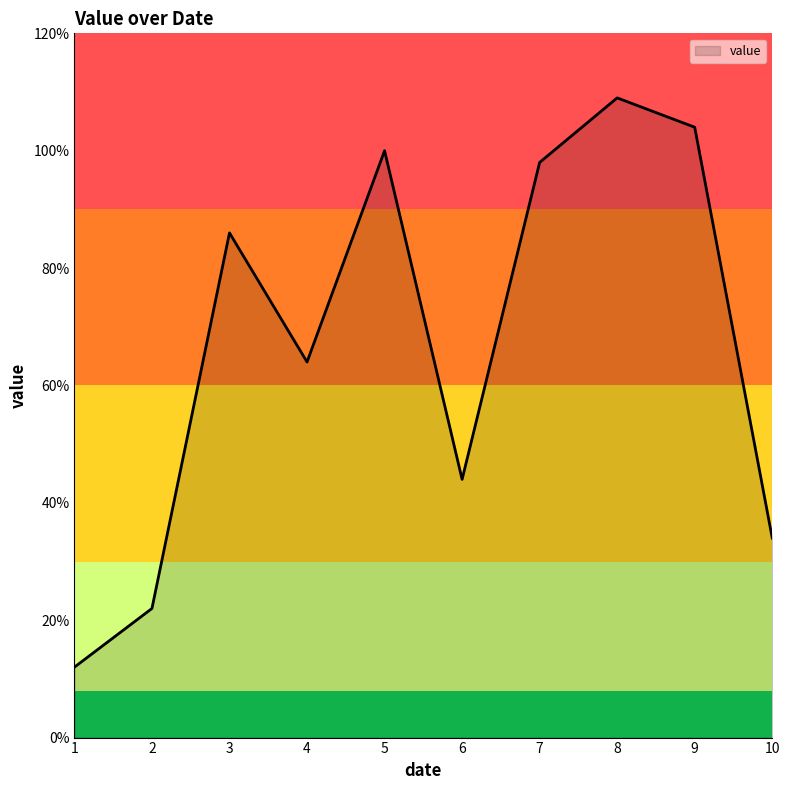

Which has a higher value, 10 or 4?

4